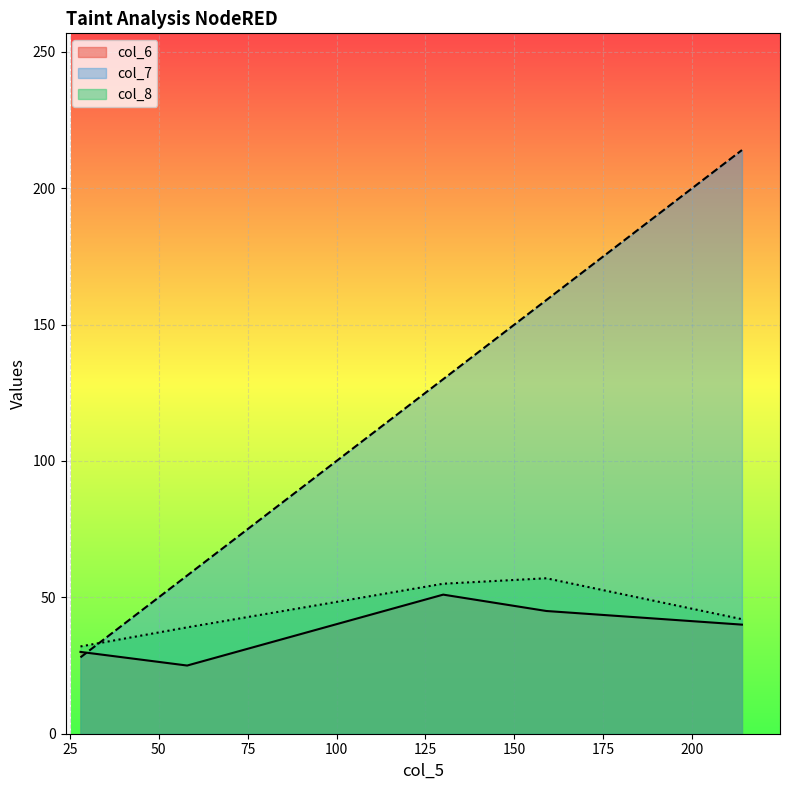

What is the sum of all col_8 values?

225